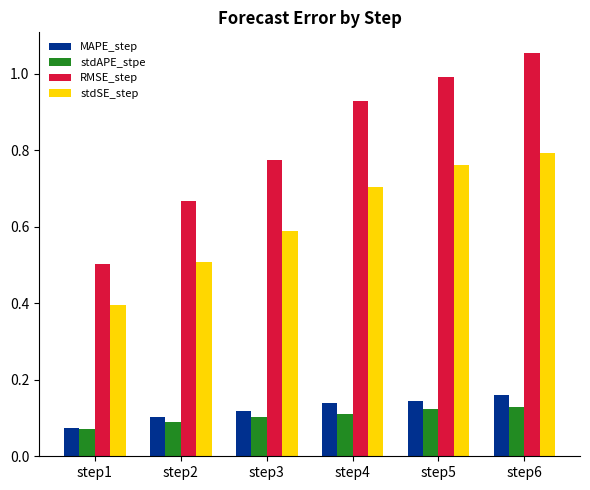

At which category does the chart reach its peak across all series?

step6